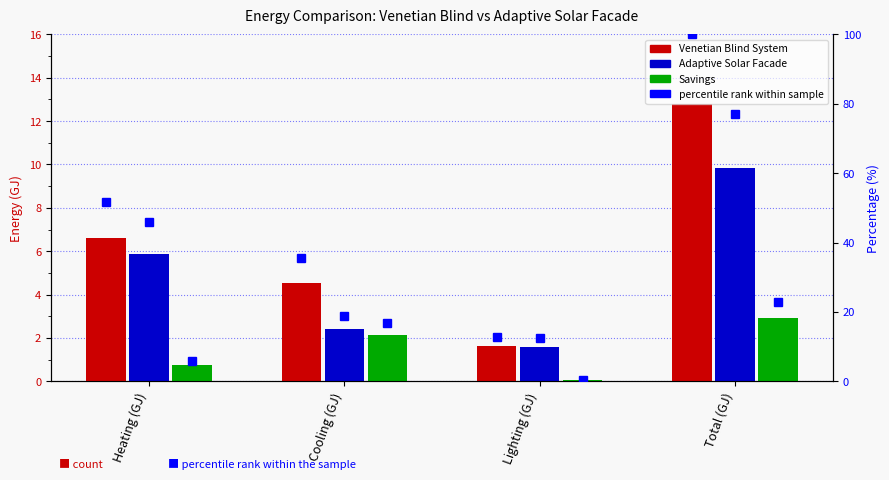

What is the sum of all Savings values?

5.9